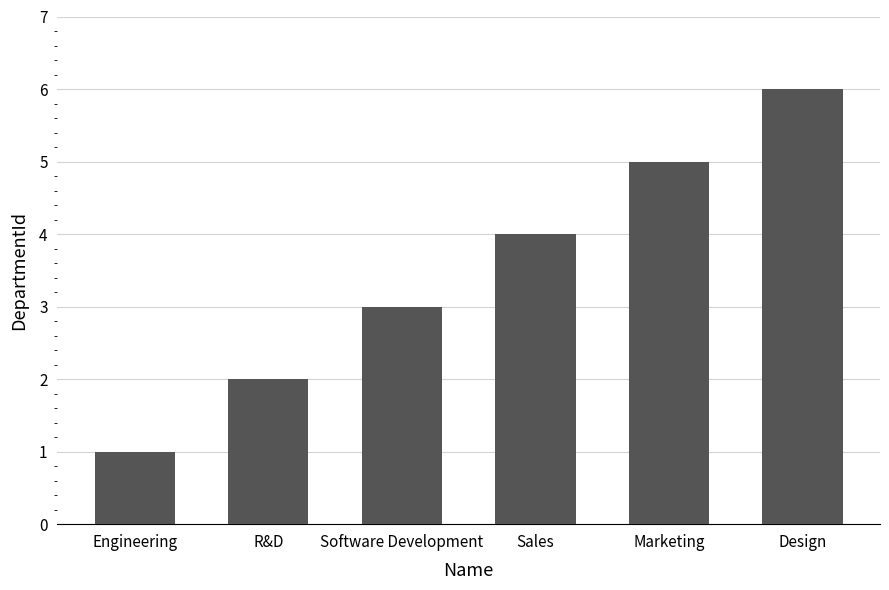

True or false: the data shows 4 at Sales.

True